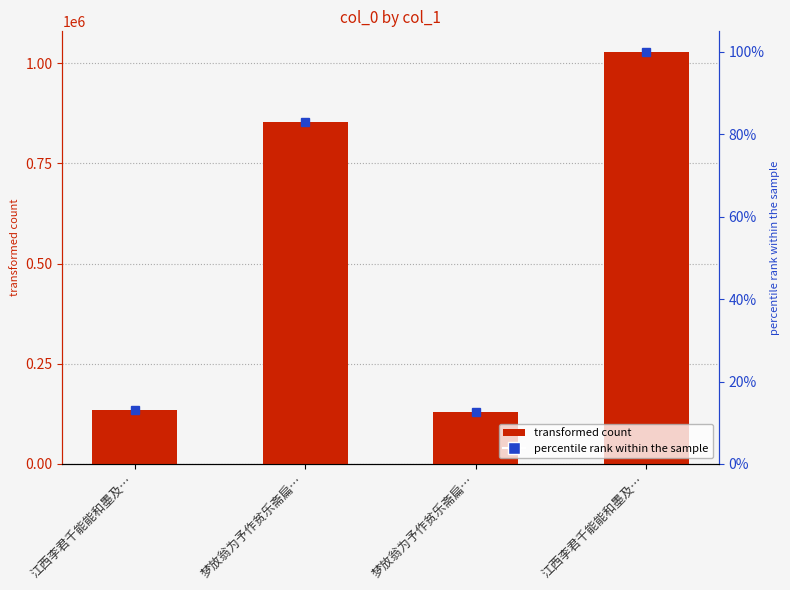

How many values are below 853213?

2